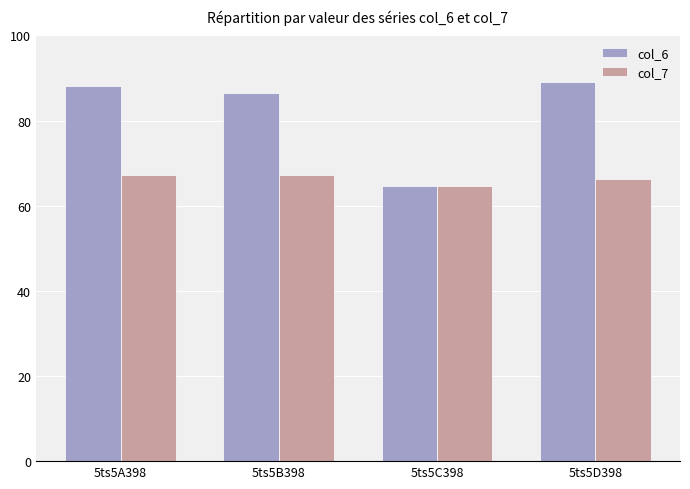

At which label is col_6 closest to 76?

5ts5B398